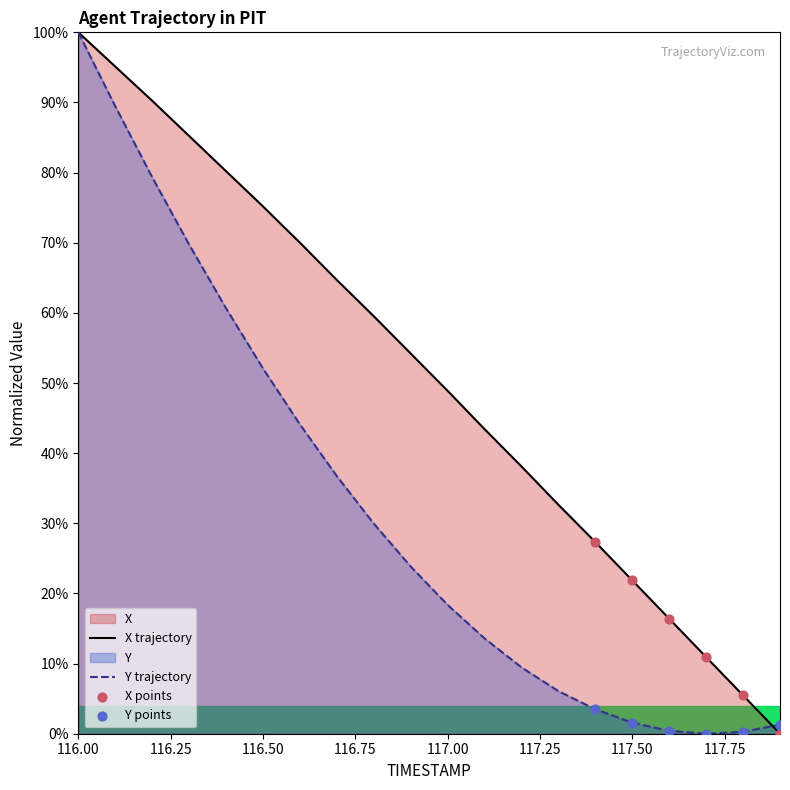

Which series contains the lowest Y value?

X